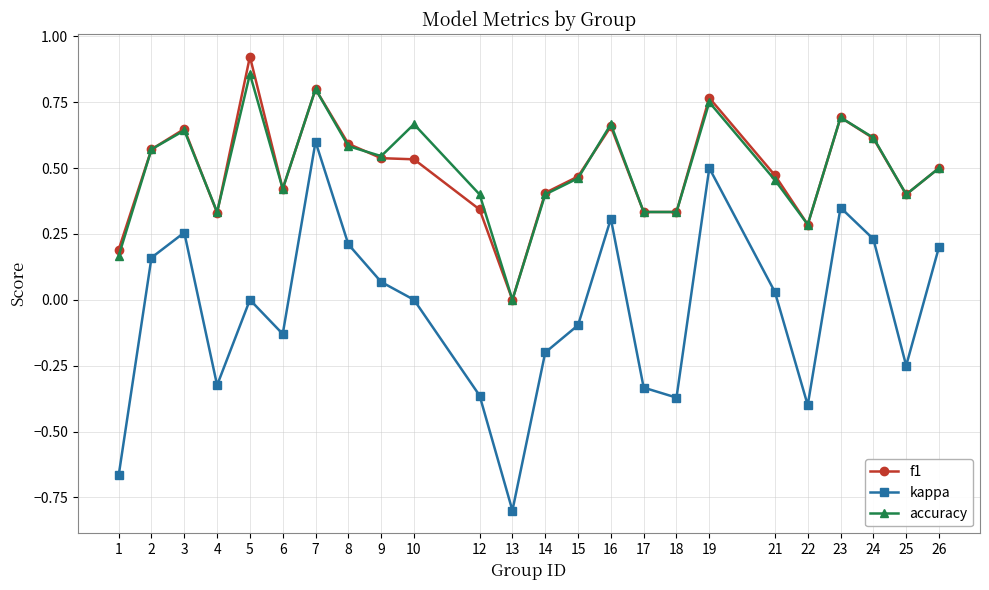

At which label does kappa first exceed 0?

2